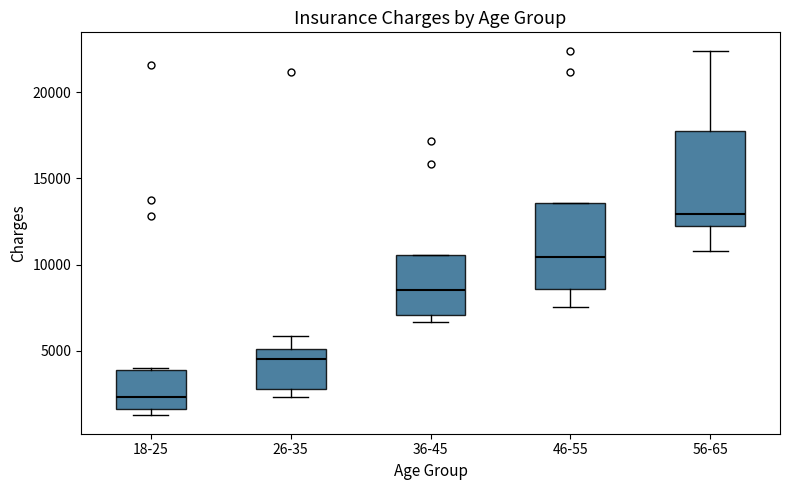

Reading left to right, read every box against the y-axis: the position of its median line, the range the box covers, and the ends of its whiskers. The values are not printed on the chart, so give them approximately, as read against the axis.

18-25: median 2500, box 1500 to 4000, whiskers 1000 to 4000
26-35: median 4500, box 3000 to 5000, whiskers 2500 to 6000
36-45: median 8500, box 7000 to 10500, whiskers 6500 to 10500
46-55: median 10500, box 8500 to 13500, whiskers 7500 to 13500
56-65: median 13000, box 12000 to 18000, whiskers 11000 to 22500